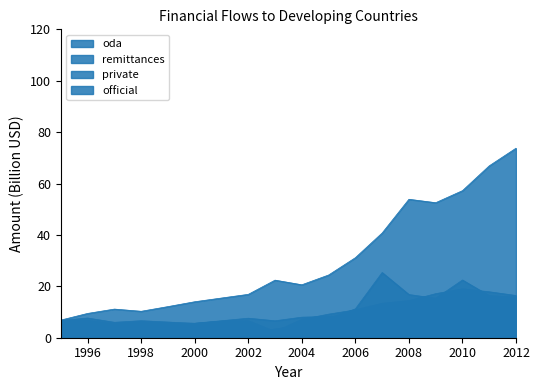

How many interior local valleys does the remittances series have?

3